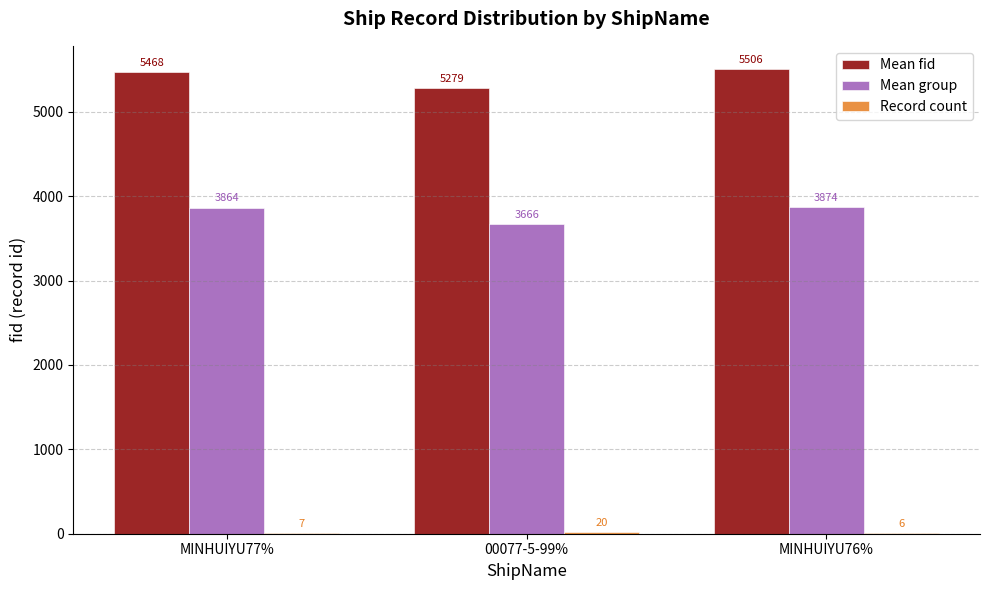

At which category is the sum across all series the highest?

MINHUIYU76%